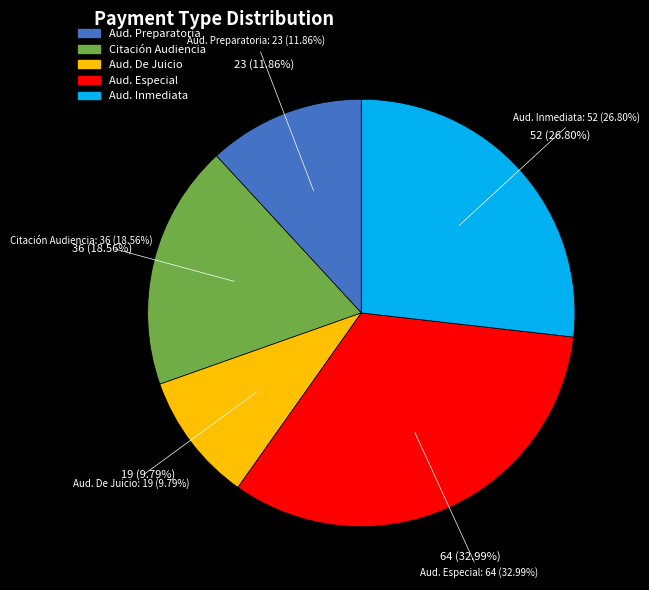

The Citación A Audiencia slice represents 30% of the pie. True or false?

False